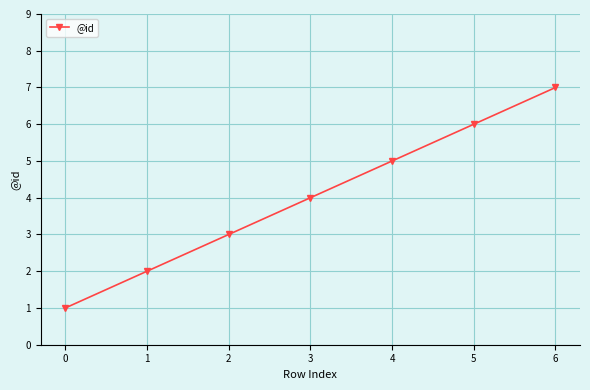

Reading right to left, extract all data points from this chart.

6=7	5=6	4=5	3=4	2=3	1=2	0=1